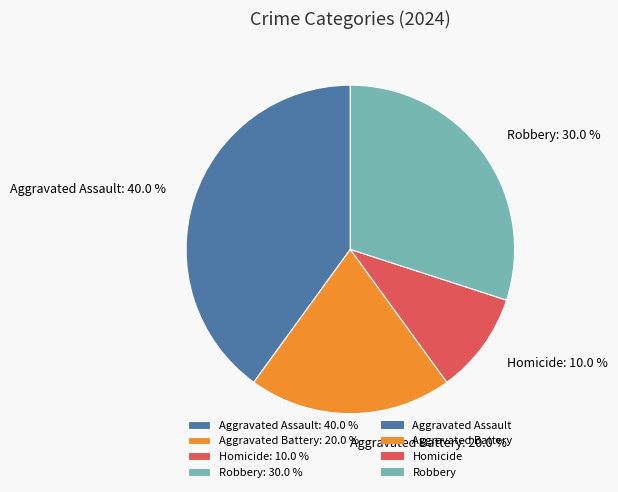

To the nearest percent, what is the difference between the largest and smallest slice percentages?

30%